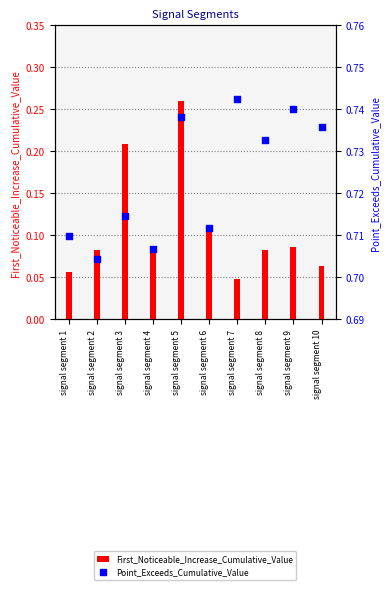

Which series has the largest Y range (max minus min)?

First_Noticeable_Increase_Cumulative_Value